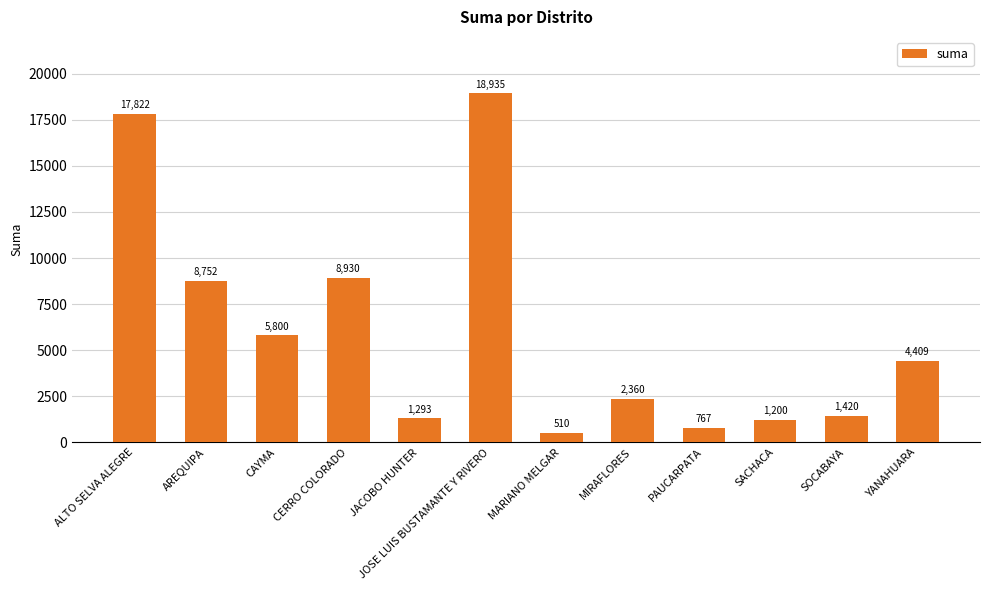

What is the maximum value shown in the chart?

18935.0